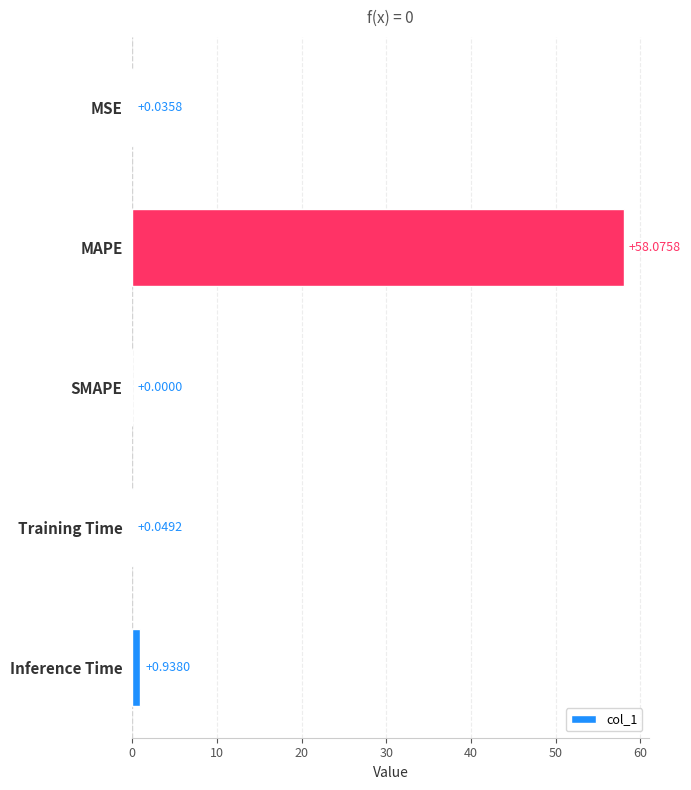

Which has a higher value, MSE or SMAPE?

MSE